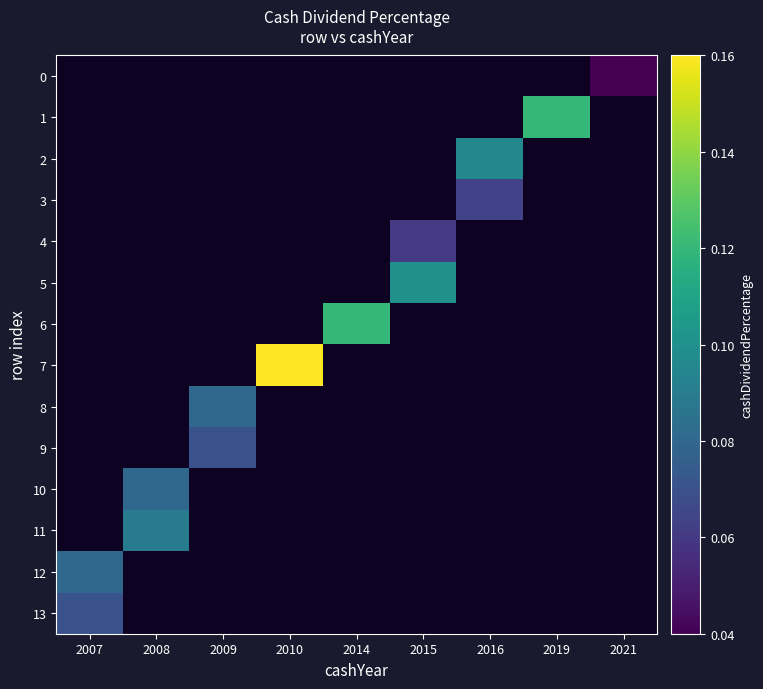

How many categories are shown in the chart?

9